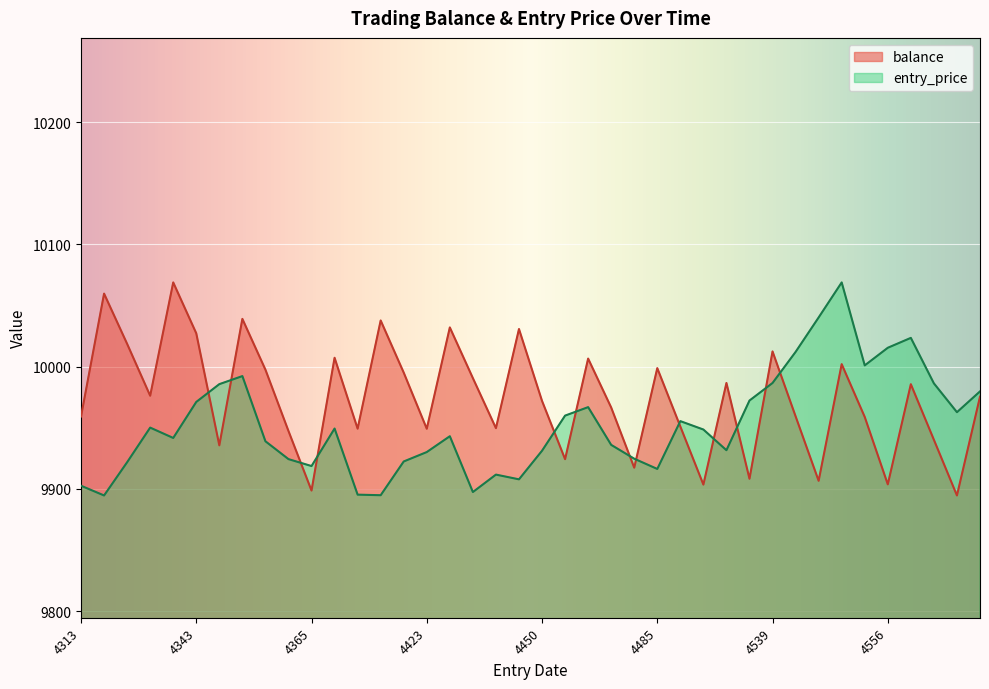

What is the difference between the balance values at 4556 and 4336?

72.5